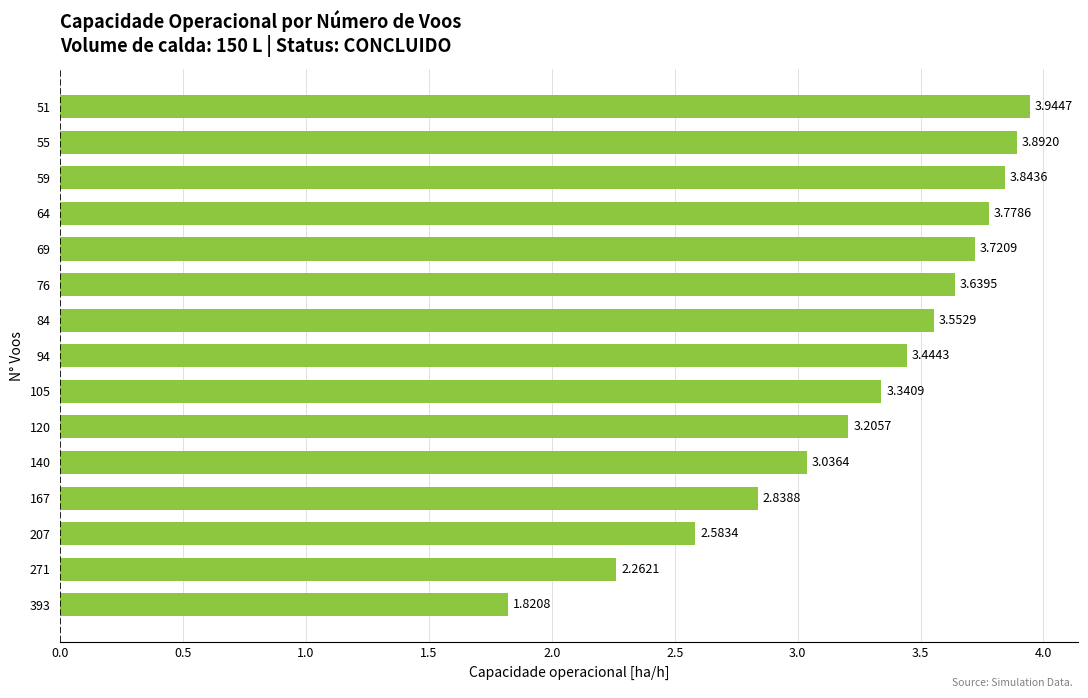

What is the difference between the values at 105 and 55?

0.6